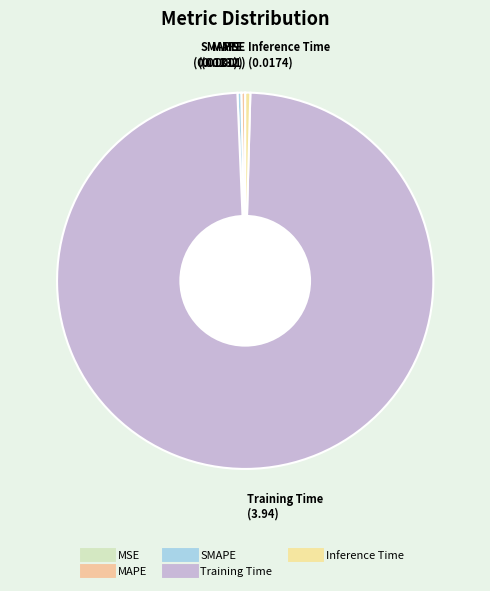

Which slice is the largest?

Training Time